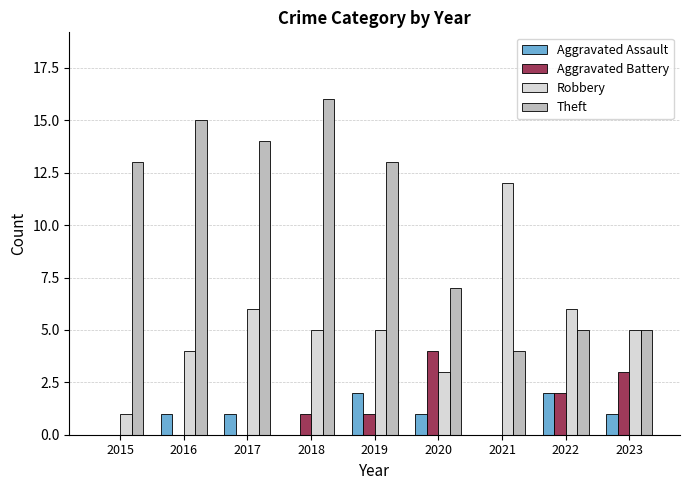

Reading left to right, what are all the values shown in this chart?

Aggravated Assault: 2015=0	2016=1	2017=1	2018=0	2019=2	2020=1	2021=0	2022=2	2023=1
Aggravated Battery: 2015=0	2016=0	2017=0	2018=1	2019=1	2020=4	2021=0	2022=2	2023=3
Robbery: 2015=1	2016=4	2017=6	2018=5	2019=5	2020=3	2021=12	2022=6	2023=5
Theft: 2015=13	2016=15	2017=14	2018=16	2019=13	2020=7	2021=4	2022=5	2023=5